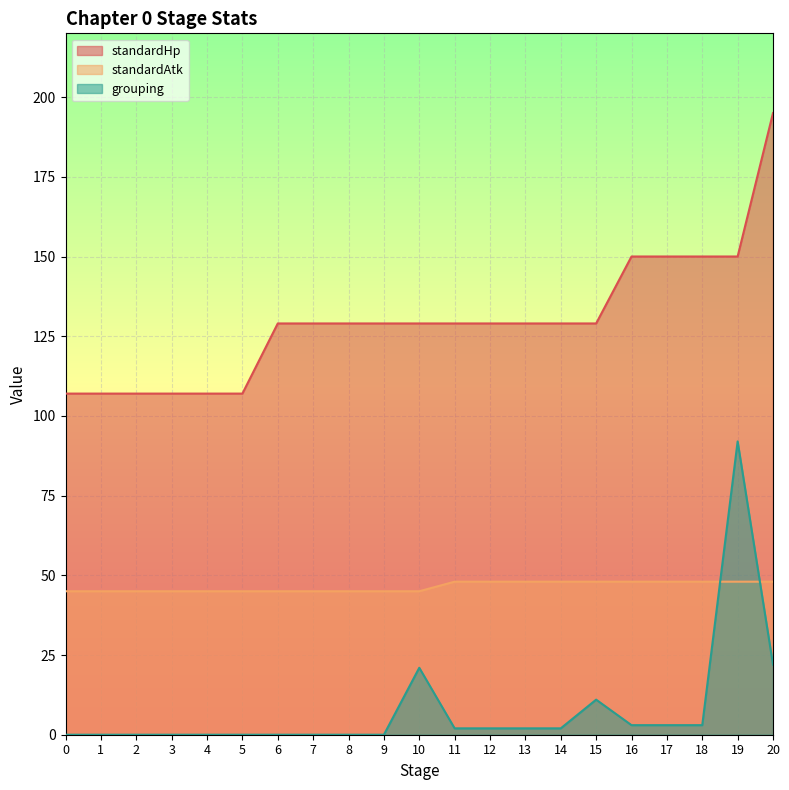

True or false: standardAtk has a value of 48 at 20.

True